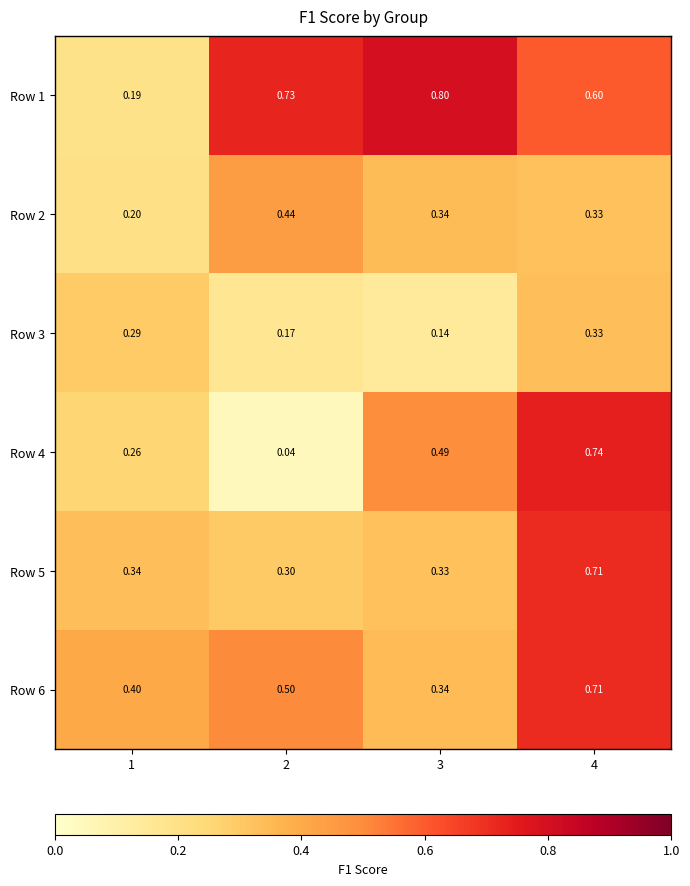

Is the value of Row 5 at 4 greater than the value of Row 1 at 1?

Yes